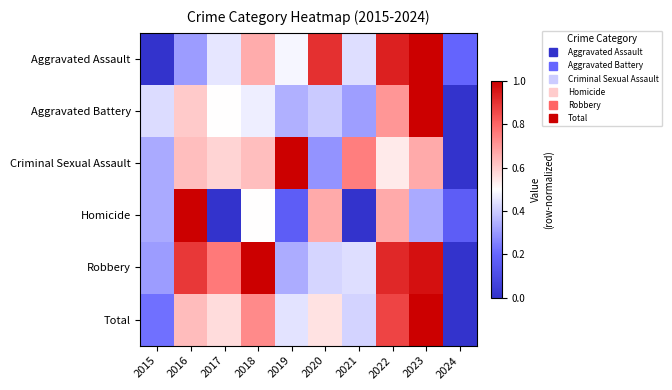

Rank the series at 2017 from highest to lowest value.

Robbery, Criminal Sexual Assault, Total, Aggravated Battery, Aggravated Assault, Homicide